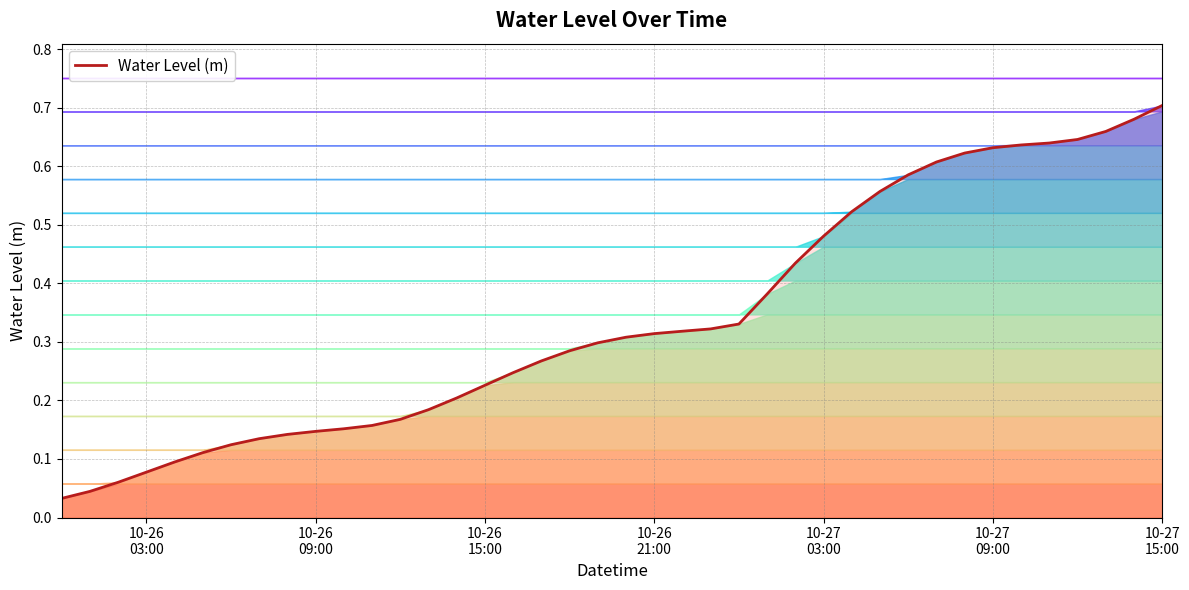

Is it true that the value at 10-26 15:00 is 0.3?

False